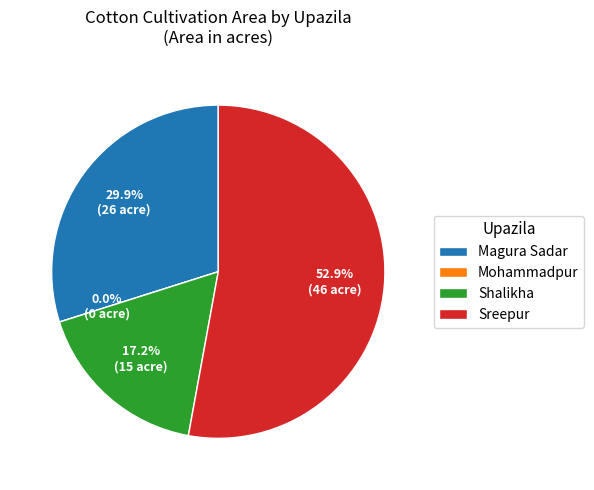

How many segments does this pie chart have?

4